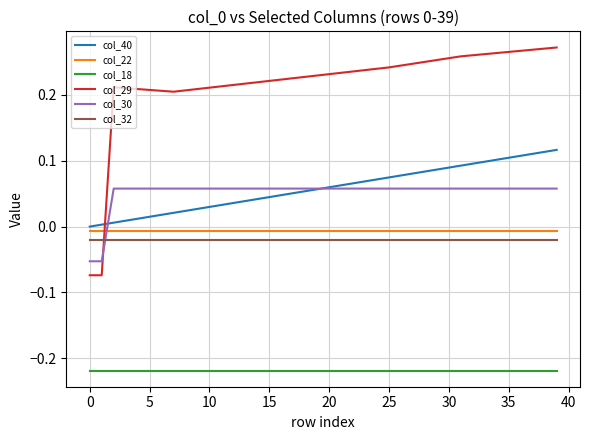

Which series has the largest range (max minus min)?

col_29